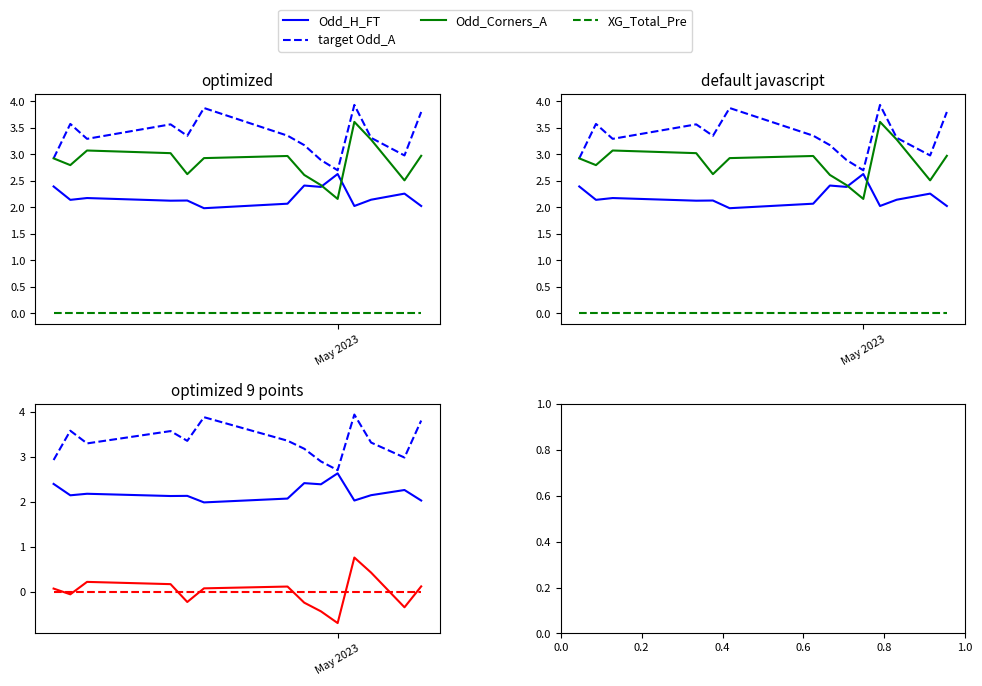

Is this an area chart (filled region under the line)?

No